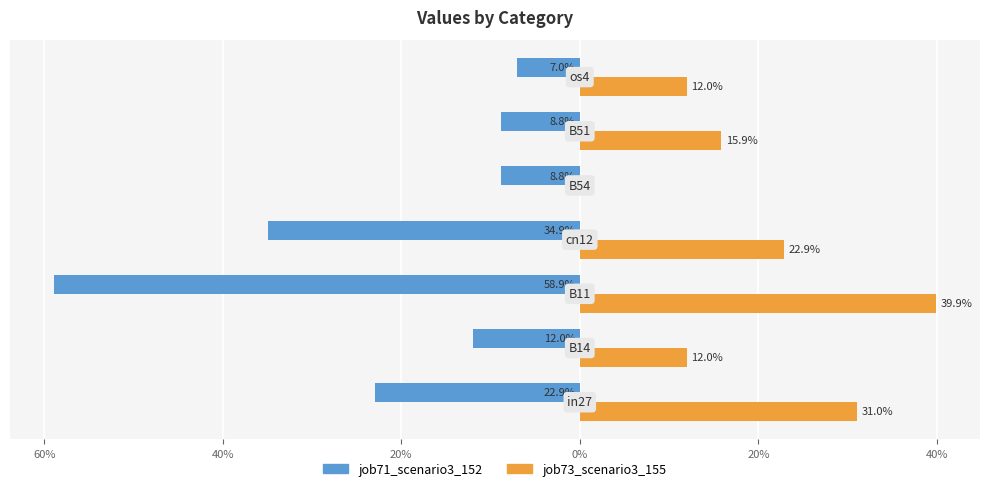

What is the minimum value for job71_scenario3_152?

-0.6